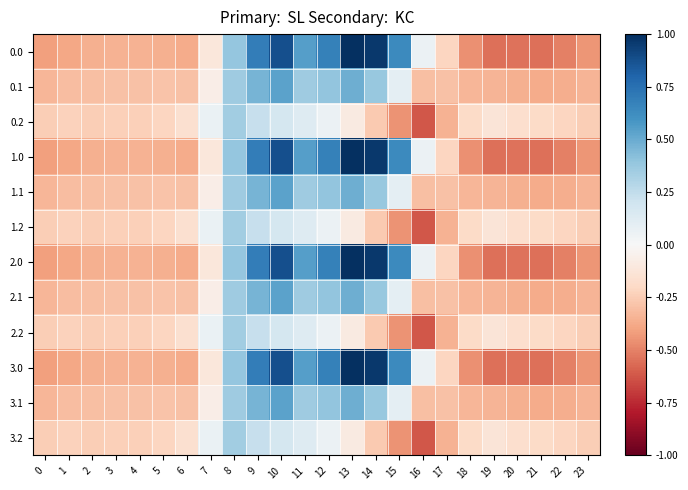

What is the difference between the highest and lowest values at 7?

0.2